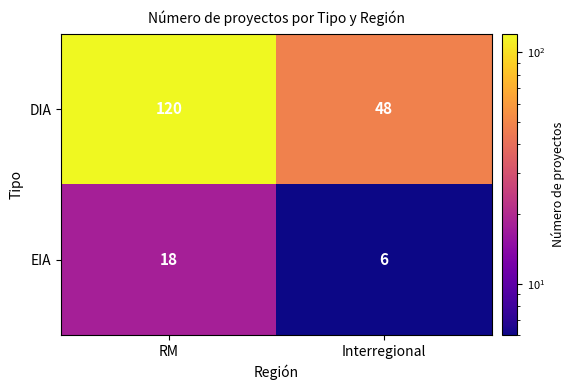

Reading left to right, transcribe all the data shown in this chart.

DIA: RM=120	Interregional=48
EIA: RM=18	Interregional=6